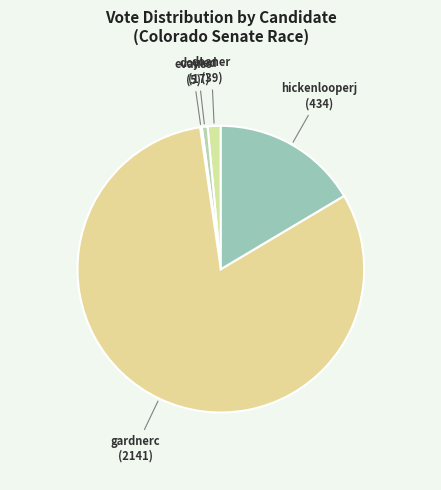

Which category has the biggest portion of the pie?

gardnerc